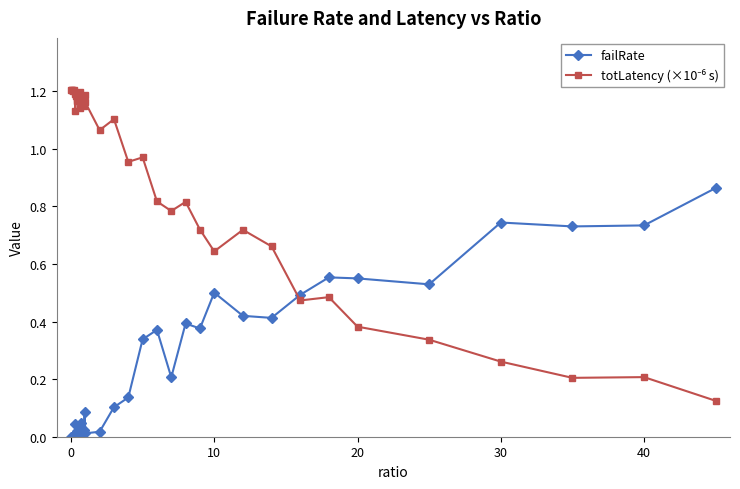

True or false: failRate has more than 0 interior local peaks.

True